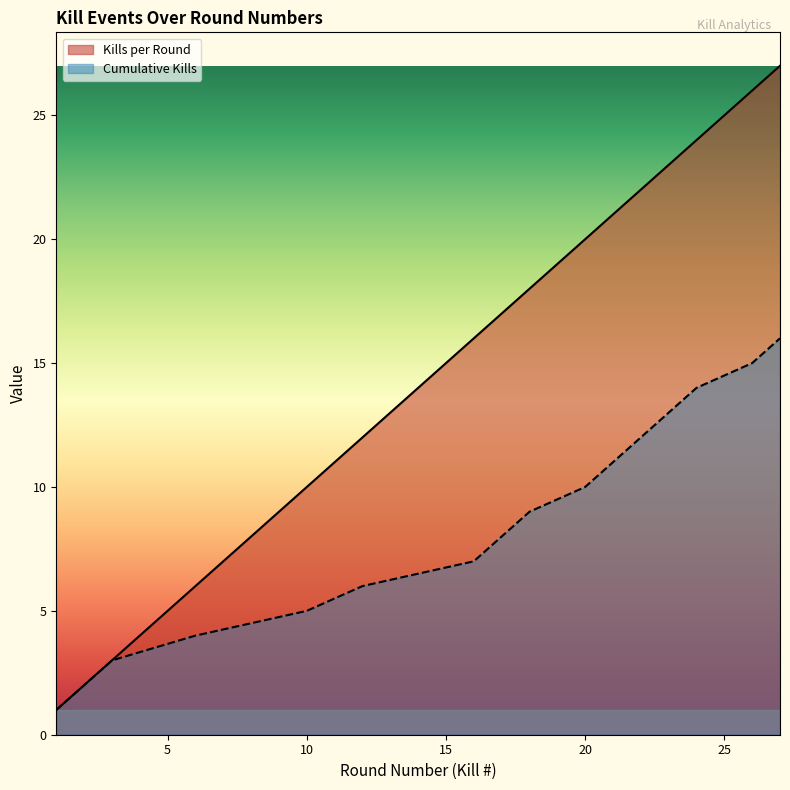

Reading right to left, transcribe all the data shown in this chart.

Kills per Round: 27	26	24	23	22	21	20	18	17	16	12	10	6	3	2	1
Cumulative Kills: 16	15	14	13	12	11	10	9	8	7	6	5	4	3	2	1